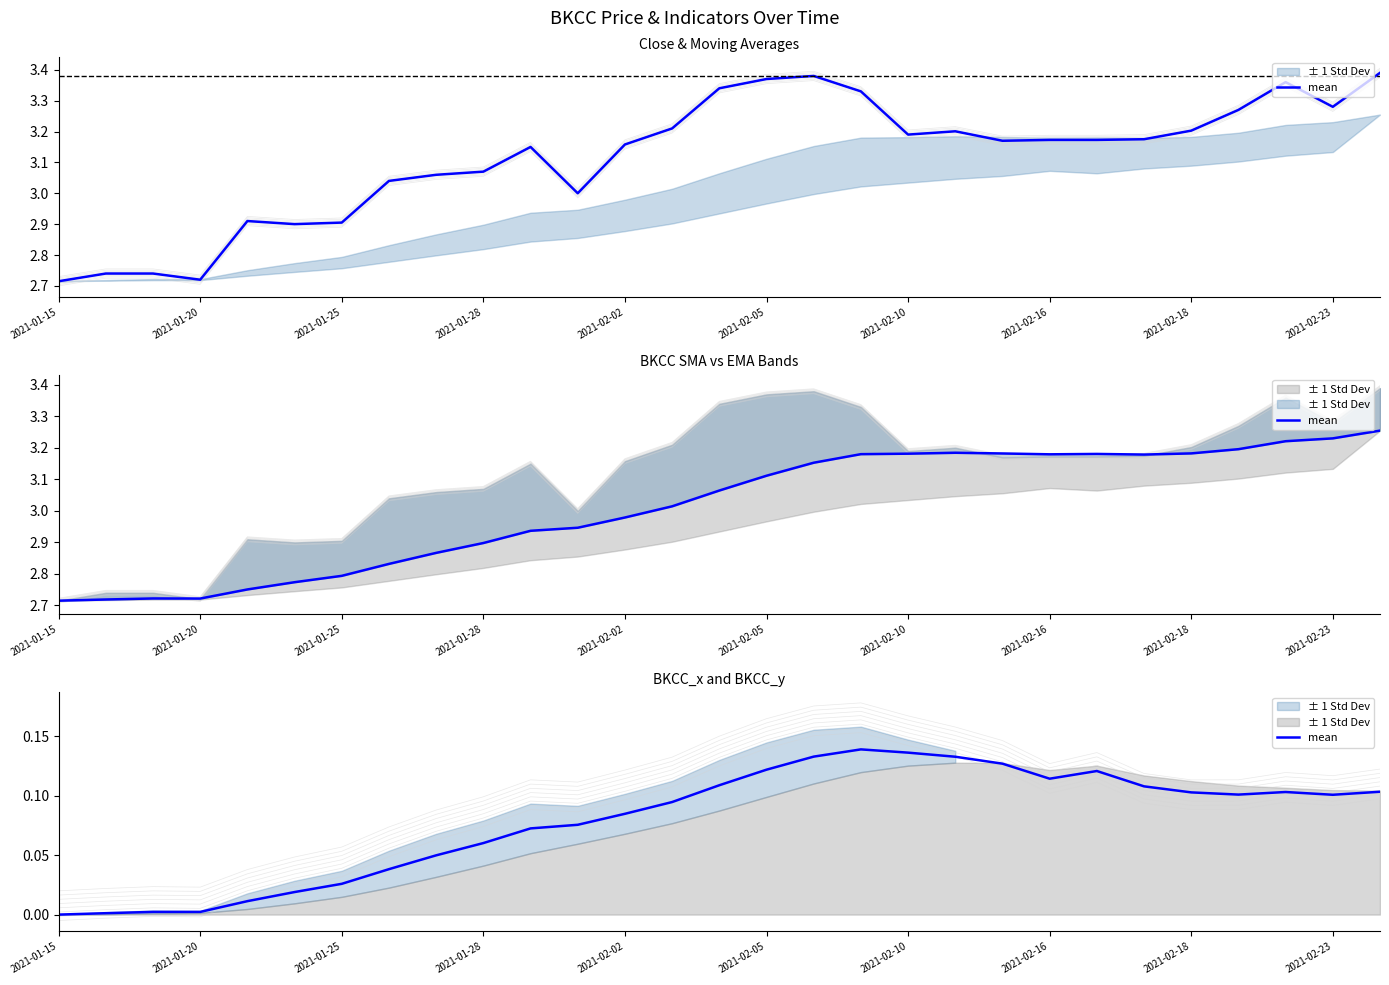

How many data points are above 0?

28